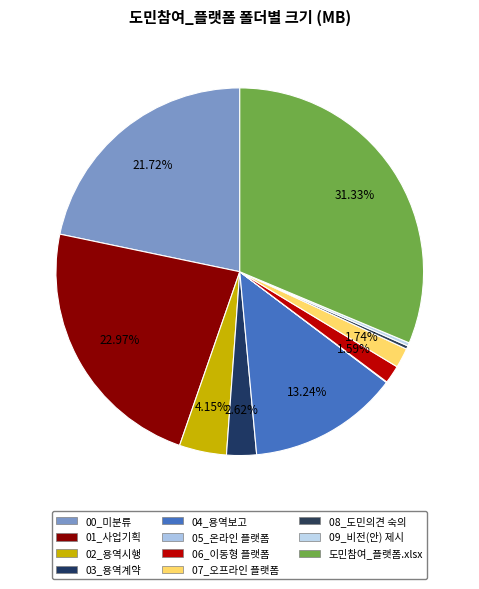

What is the change in value from 06_이동형 플랫폼 to 도민참여_플랫폼.xlsx?

+739.5